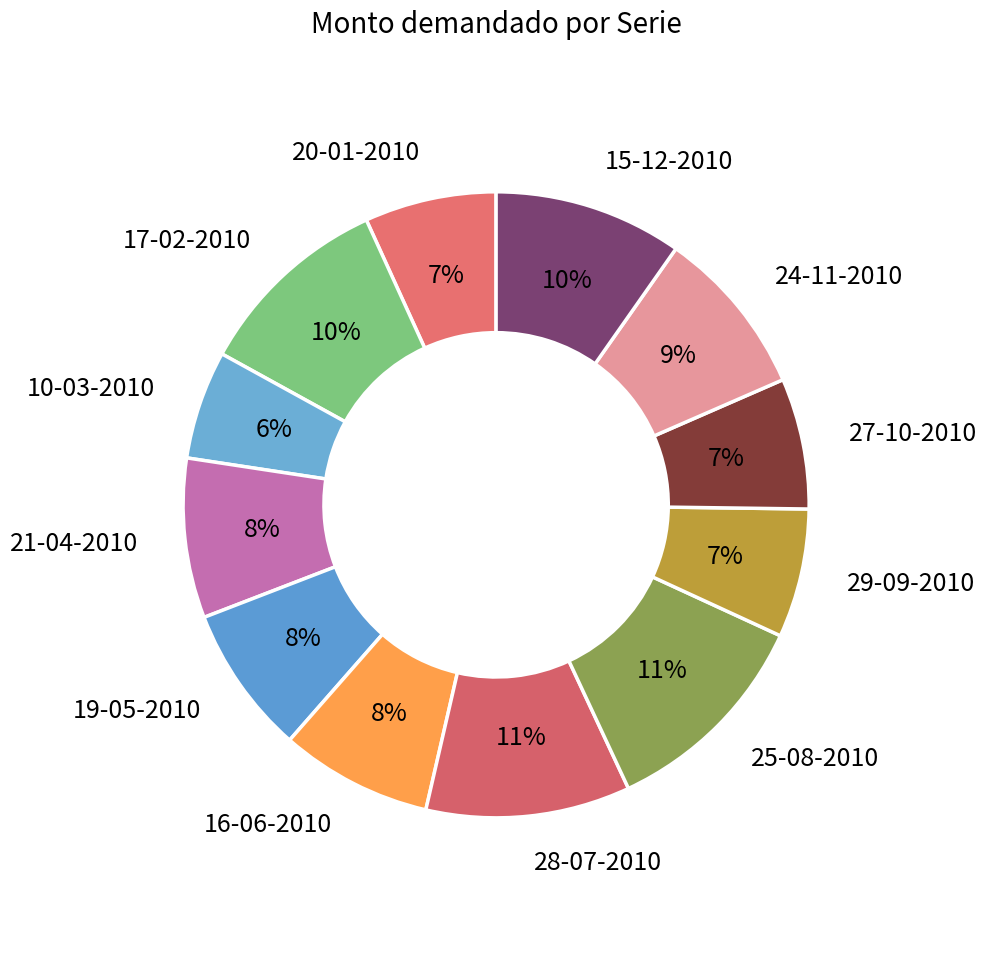

Which slice is the smallest?

10-03-2010